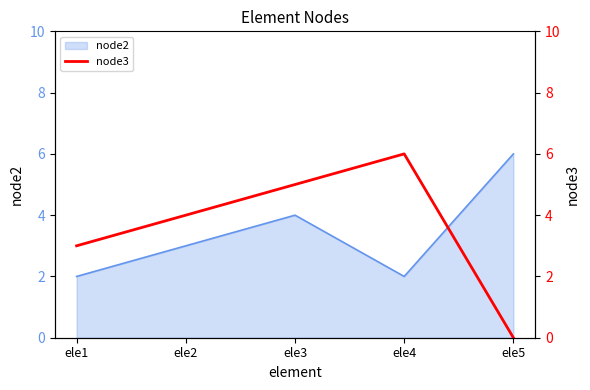

At which label is the value closest to 3?

ele1